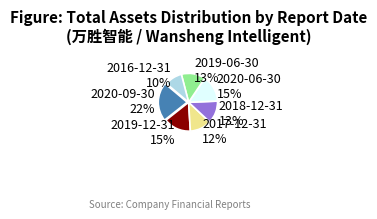

Is 2018-12-31 the majority of the pie?

No